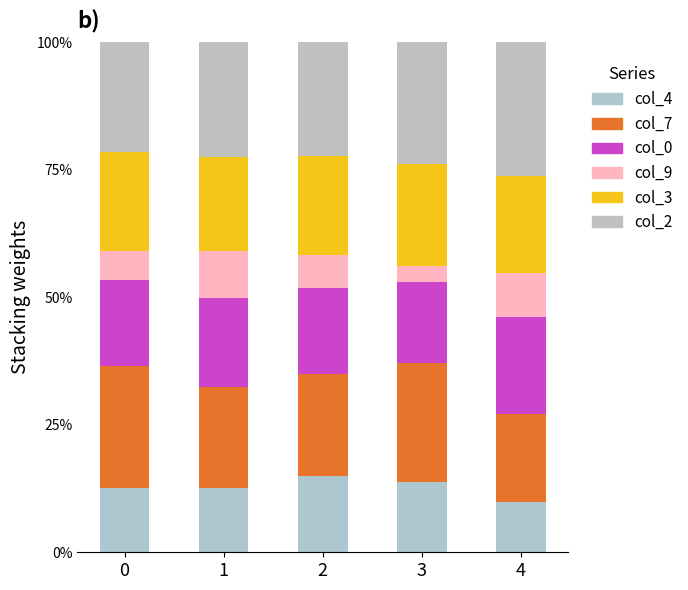

Are the bars horizontal?

No